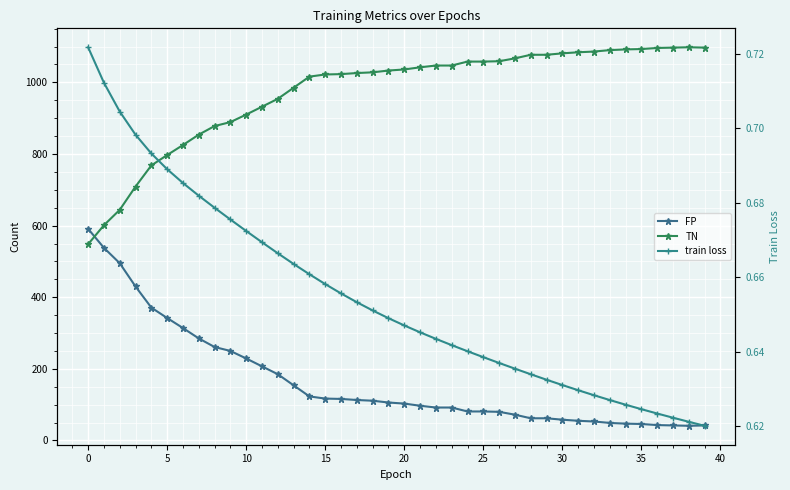

Where is train loss nearest to the value 0?

39